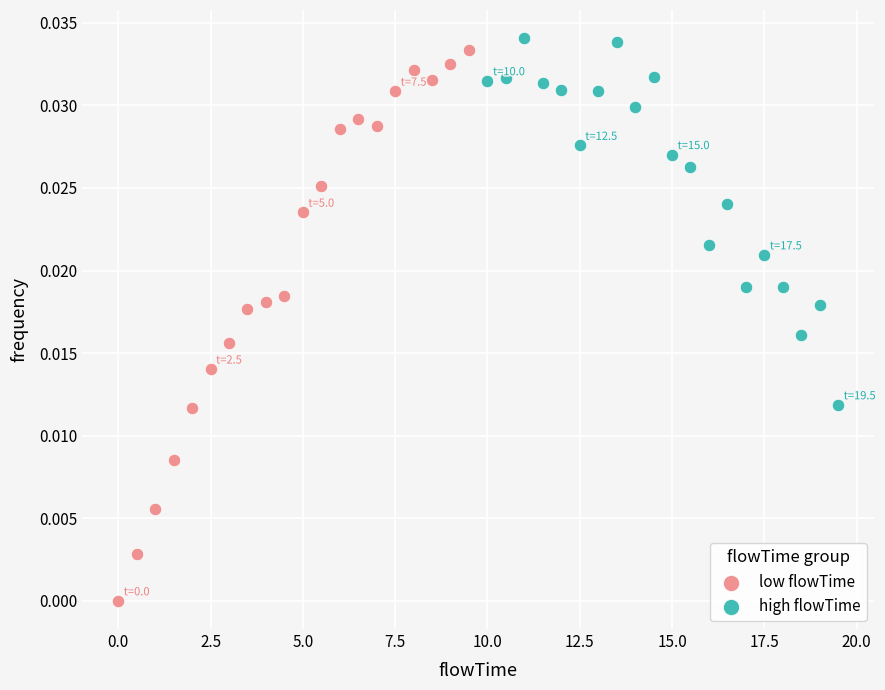

Which series has the largest Y range (max minus min)?

low flowTime